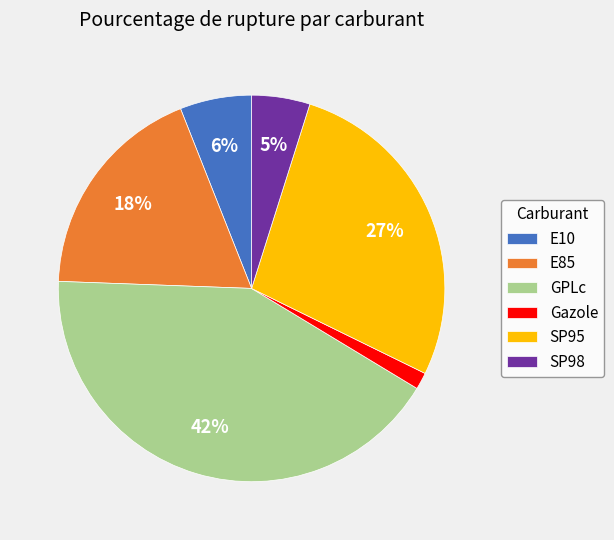

Does any single category account for the majority?

No